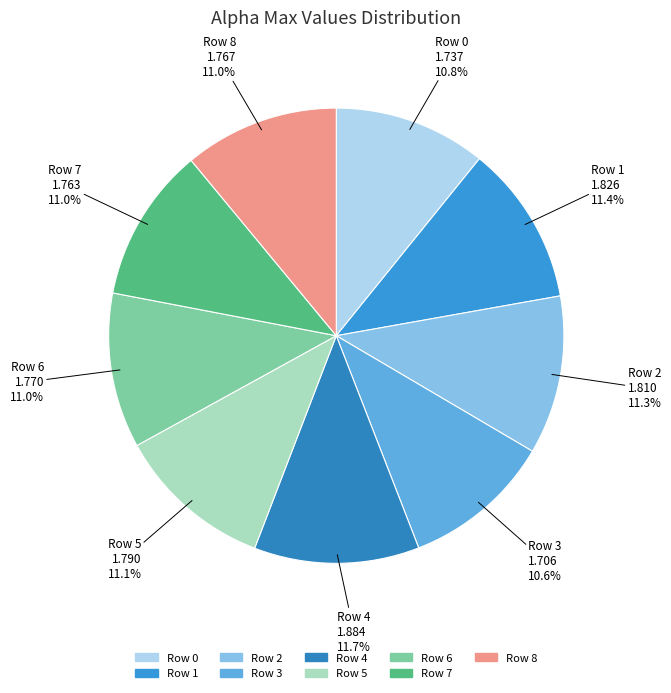

Count the number of slices in the pie.

9